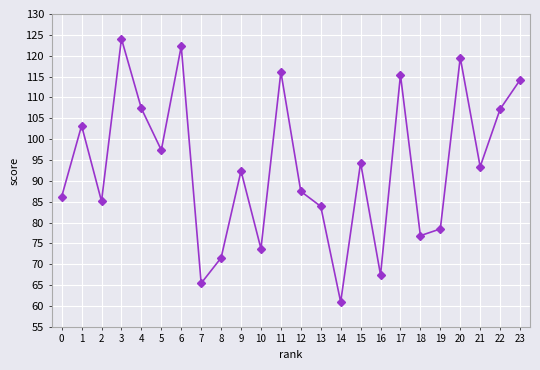

How many interior local peaks (higher than both neighbors) does the data have?

8